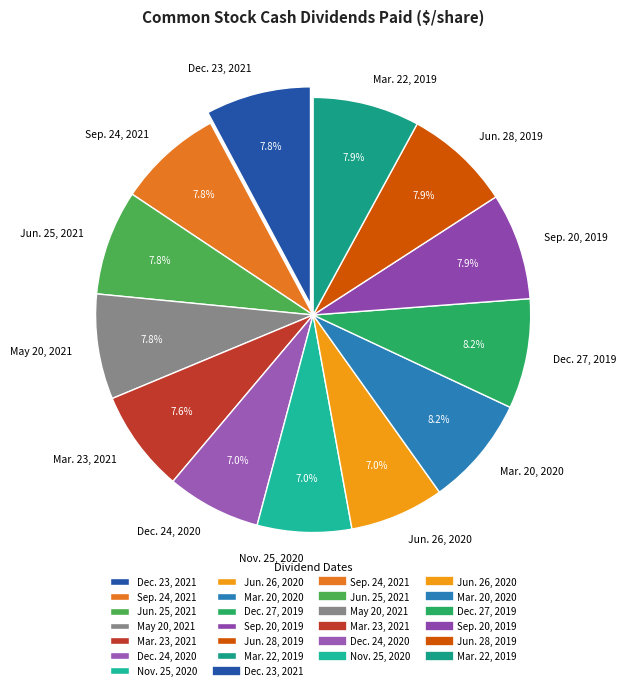

Is there a majority slice in this chart?

No